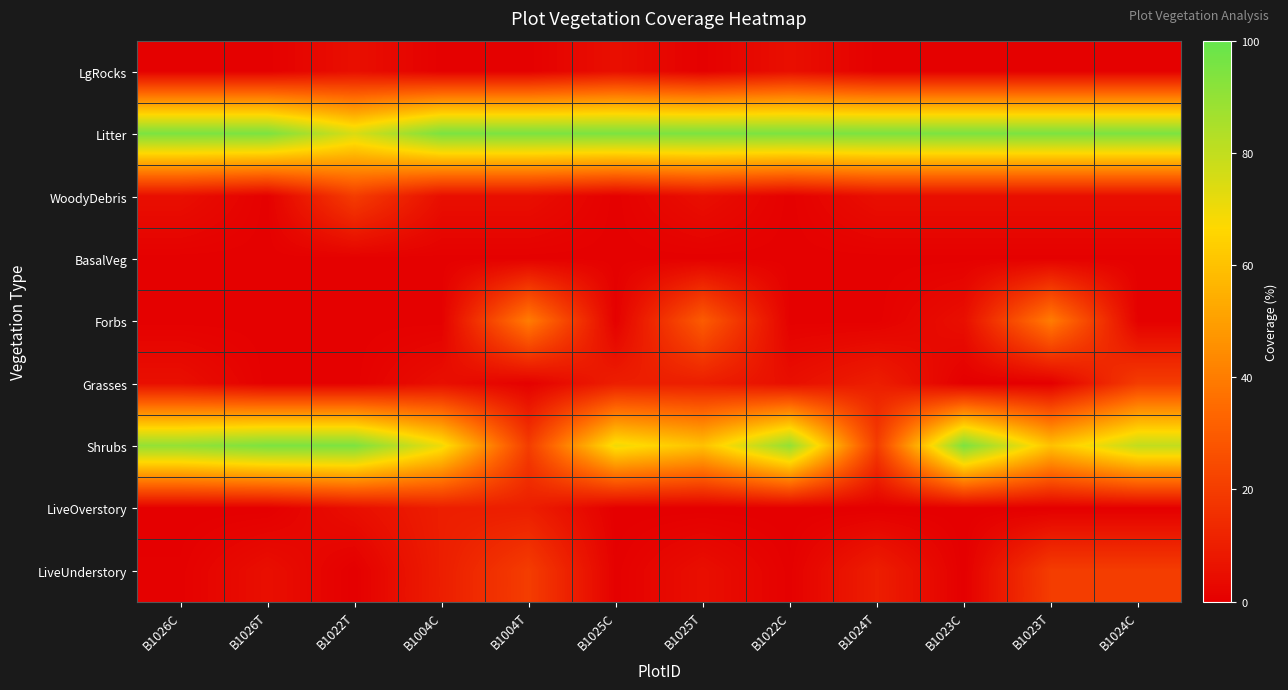

At how many categories does at least one series exceed 46?

12